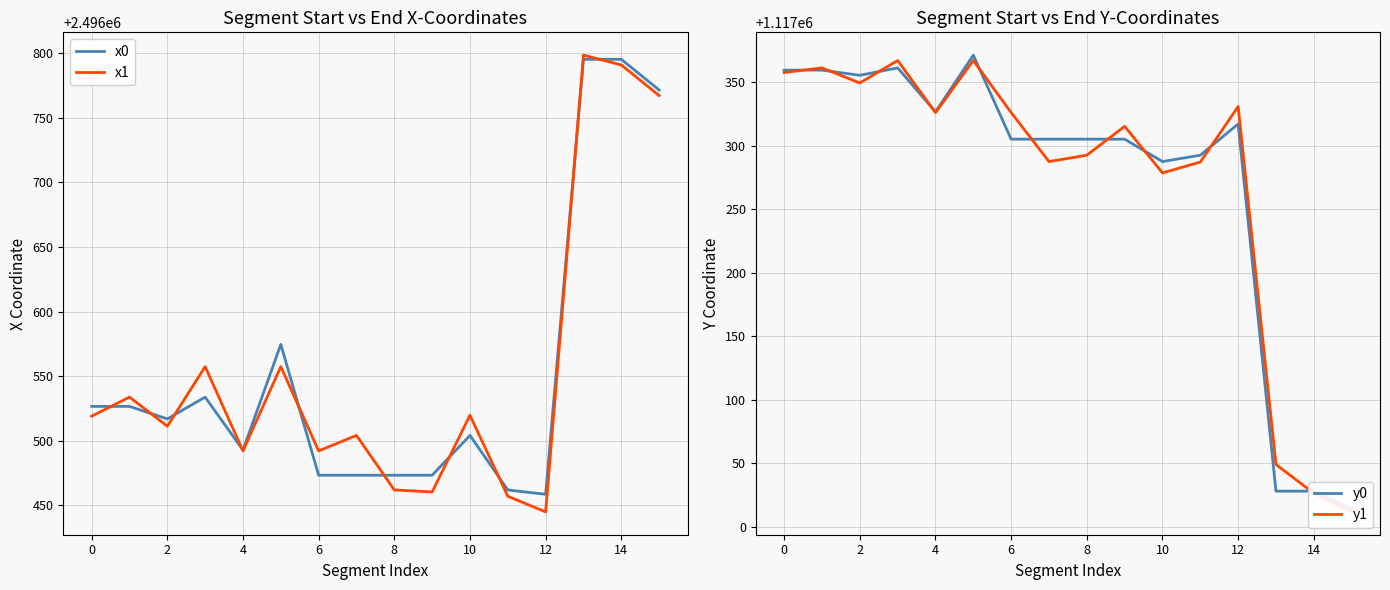

The value of x1 at 12 is 1083779.2. True or false?

False